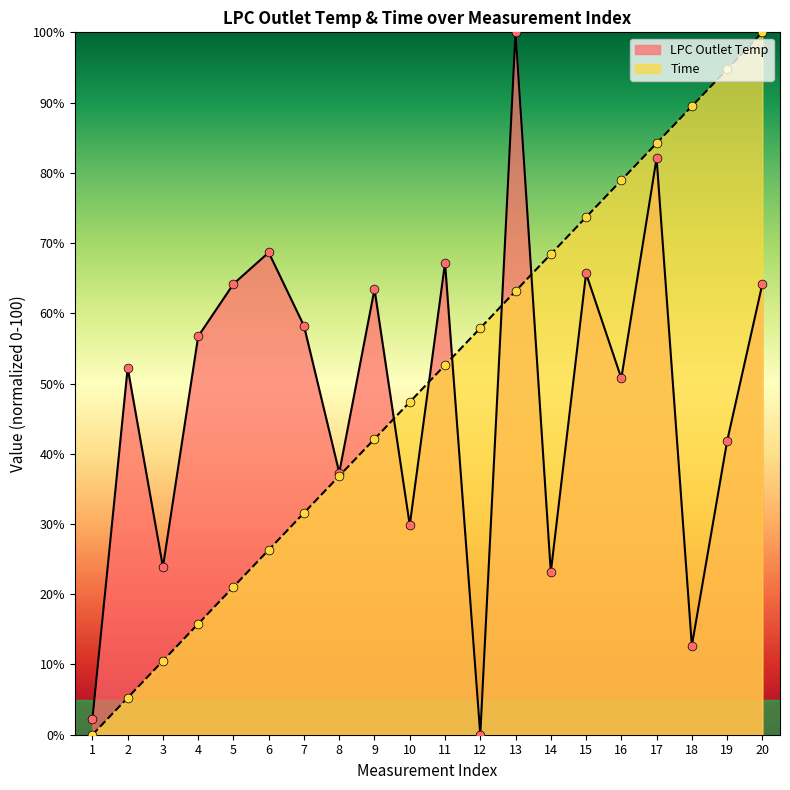

What is the total value across all series at 3?

34.4